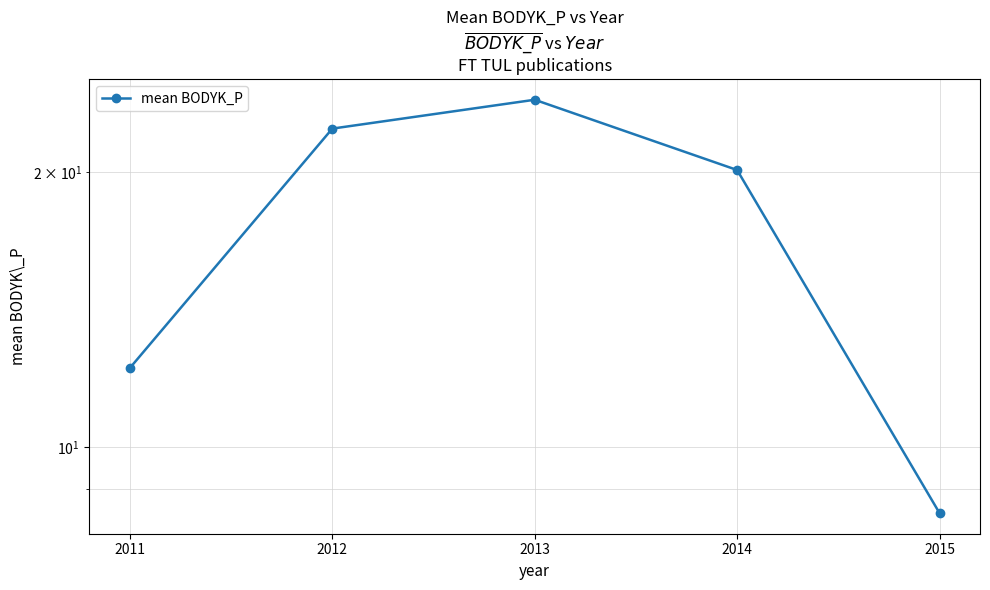

At which label does the data first exceed 20?

2012